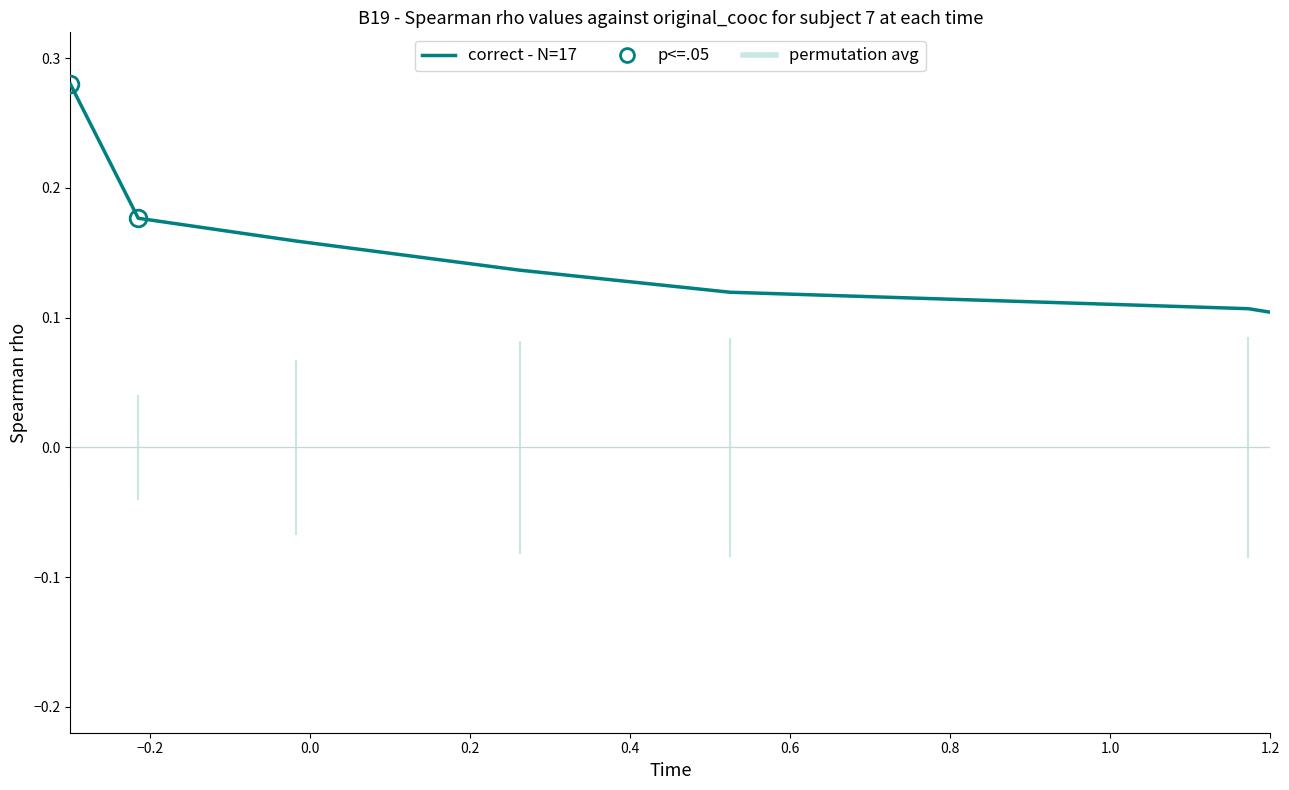

The value at 1.0 is 0.0. True or false?

False